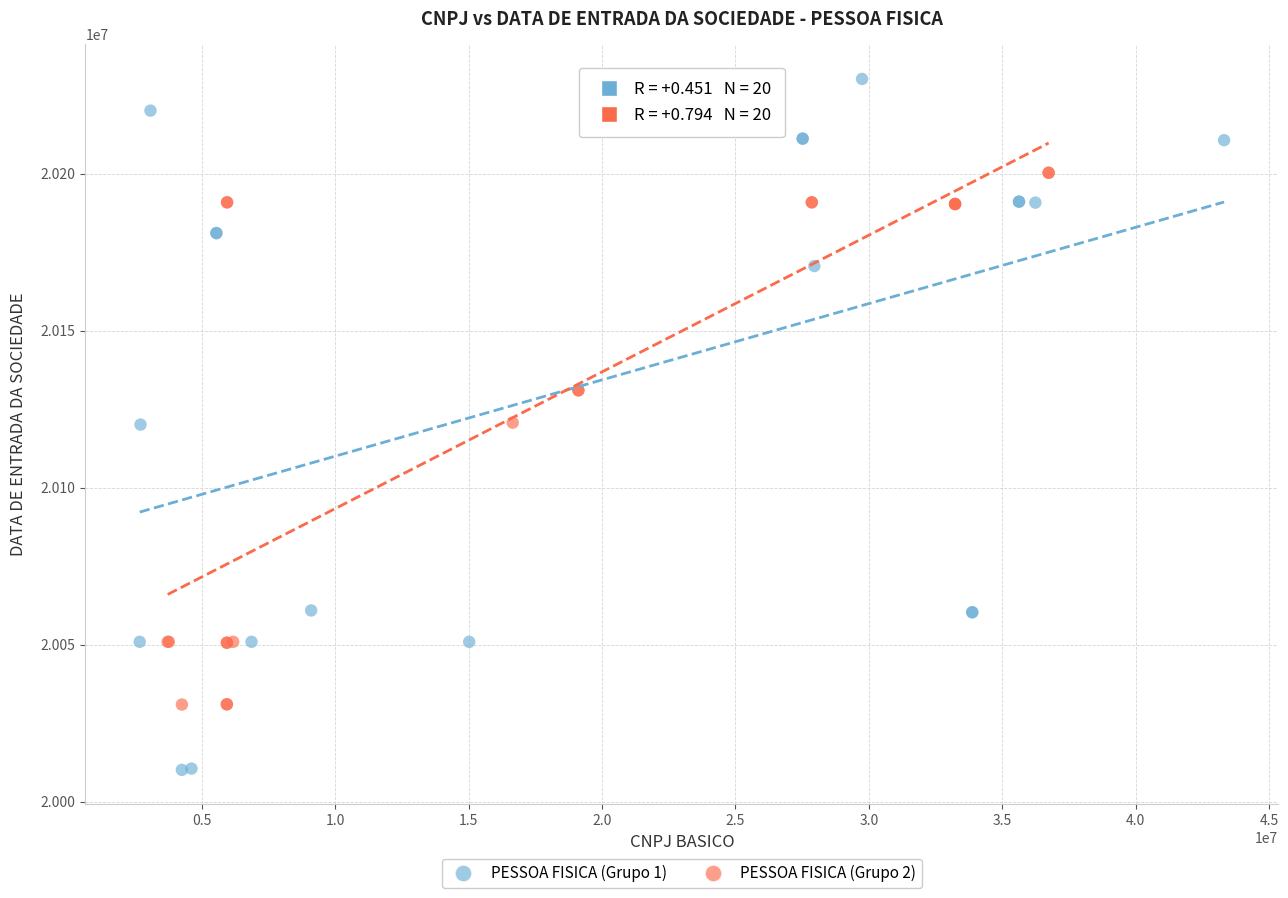

Which series contains the lowest Y value?

PESSOA FISICA (Grupo 1)